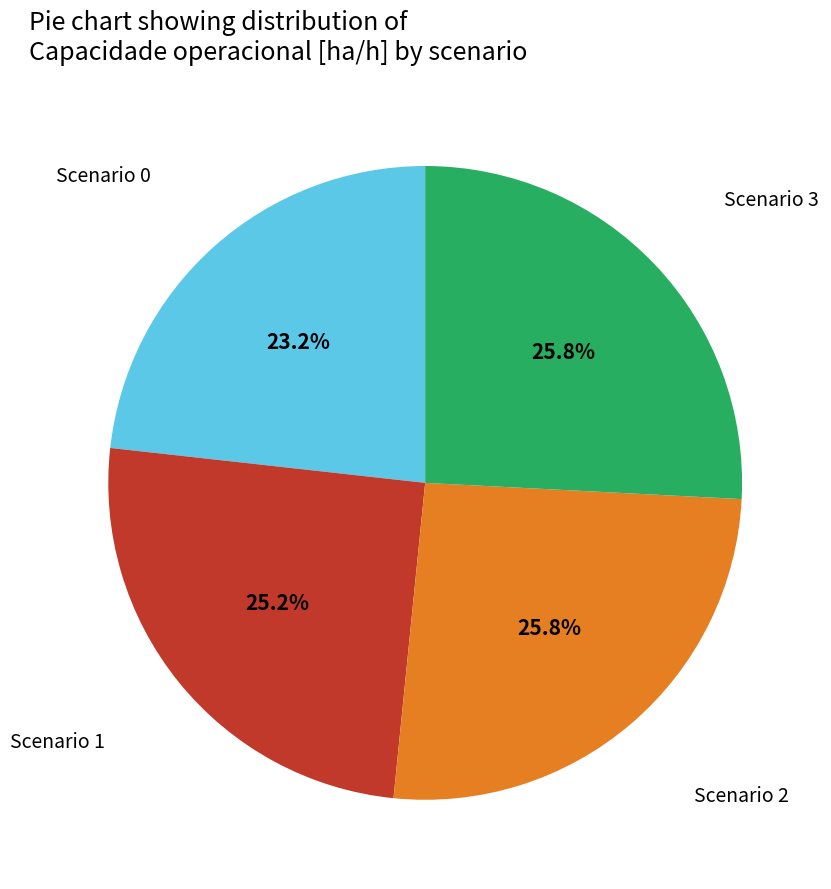

How many slices are in this pie chart?

4